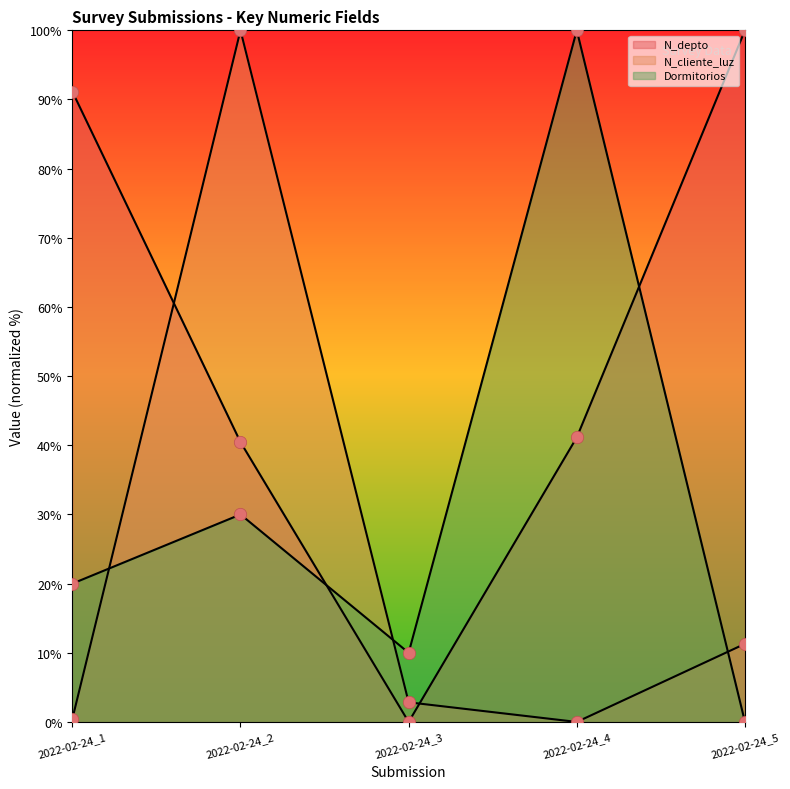

Which series reaches the maximum Y coordinate?

N_depto